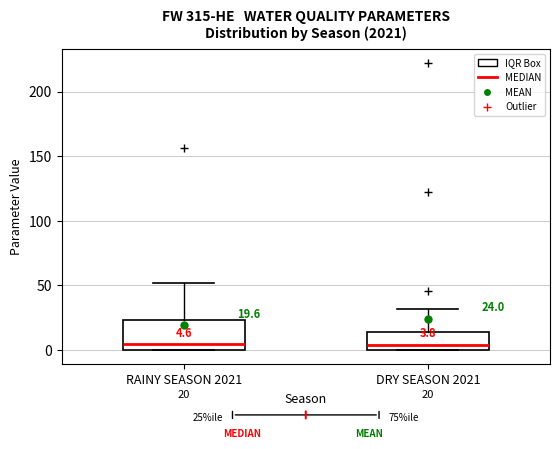

Which box is the tallest, from its lower edge to its upper edge?

RAINY SEASON 2021